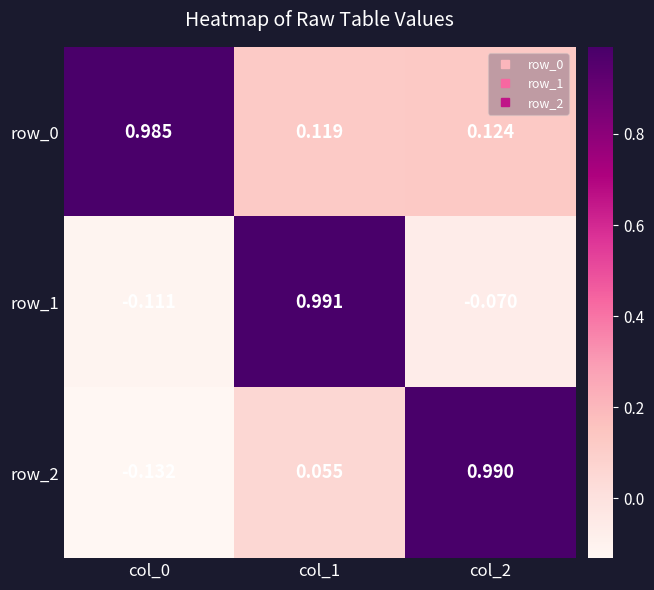

What is the total value across all series at col_1?

1.2